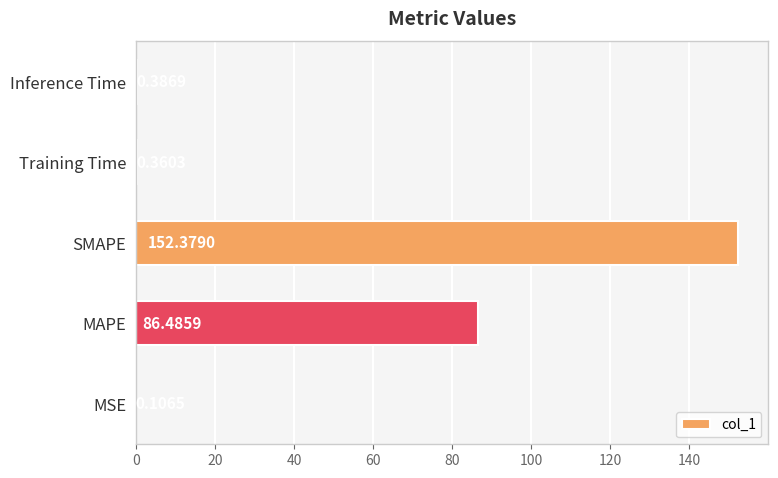

Which label corresponds to the largest value in the chart?

SMAPE